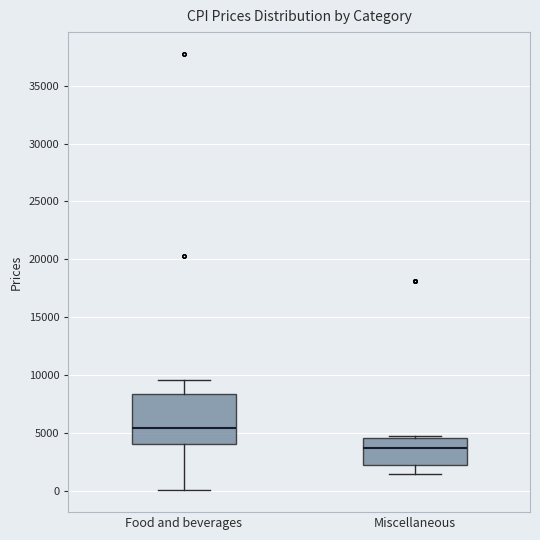

Reading left to right, transcribe this box plot: for each box, give where its median line is, the range the box spans, and where its two whiskers end, as read against the y-axis. The values are not printed on the chart, so give them approximately, as read against the axis.

Food and beverages: median 5500, box 4000 to 8500, whiskers 0 to 9500
Miscellaneous: median 3500, box 2000 to 4500, whiskers 1500 to 4500